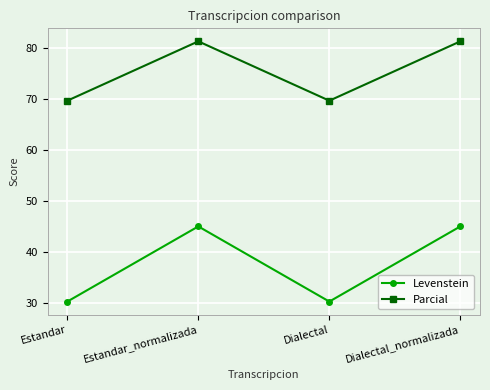

Is this an area chart (filled region under the line)?

No